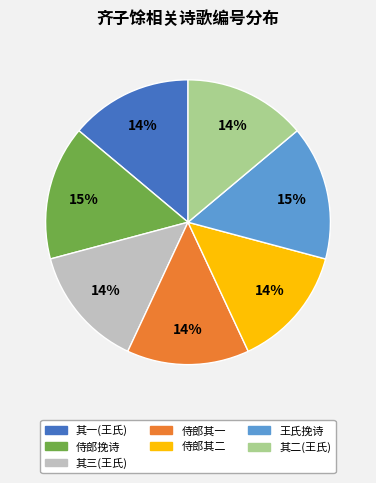

Is there any slice that represents more than half of the pie?

No